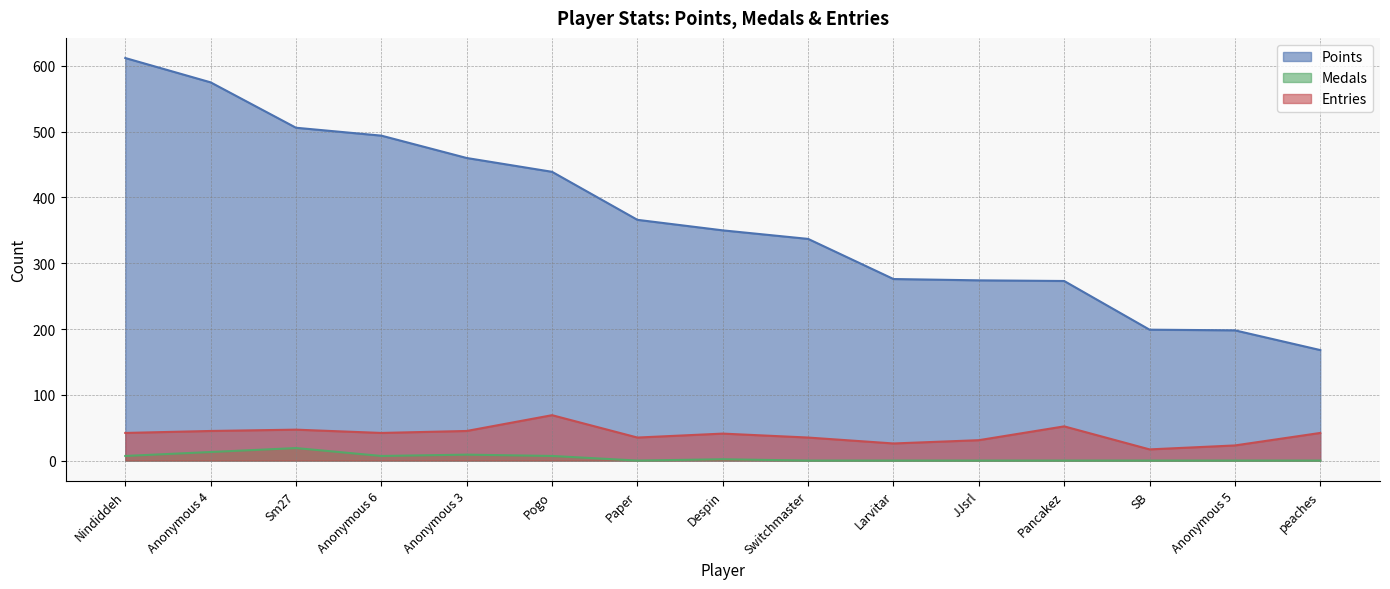

What is the label of the 4th point from the left?

Anonymous 6